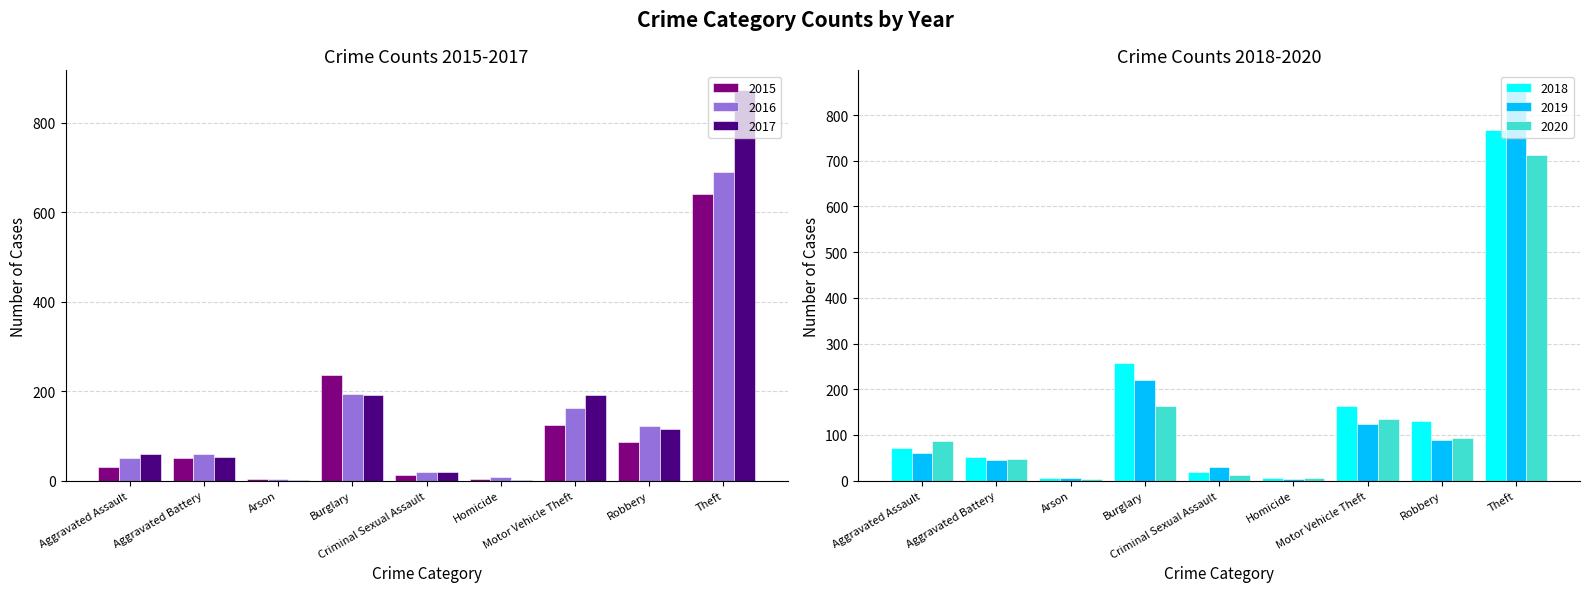

How many bars are there in total?

54